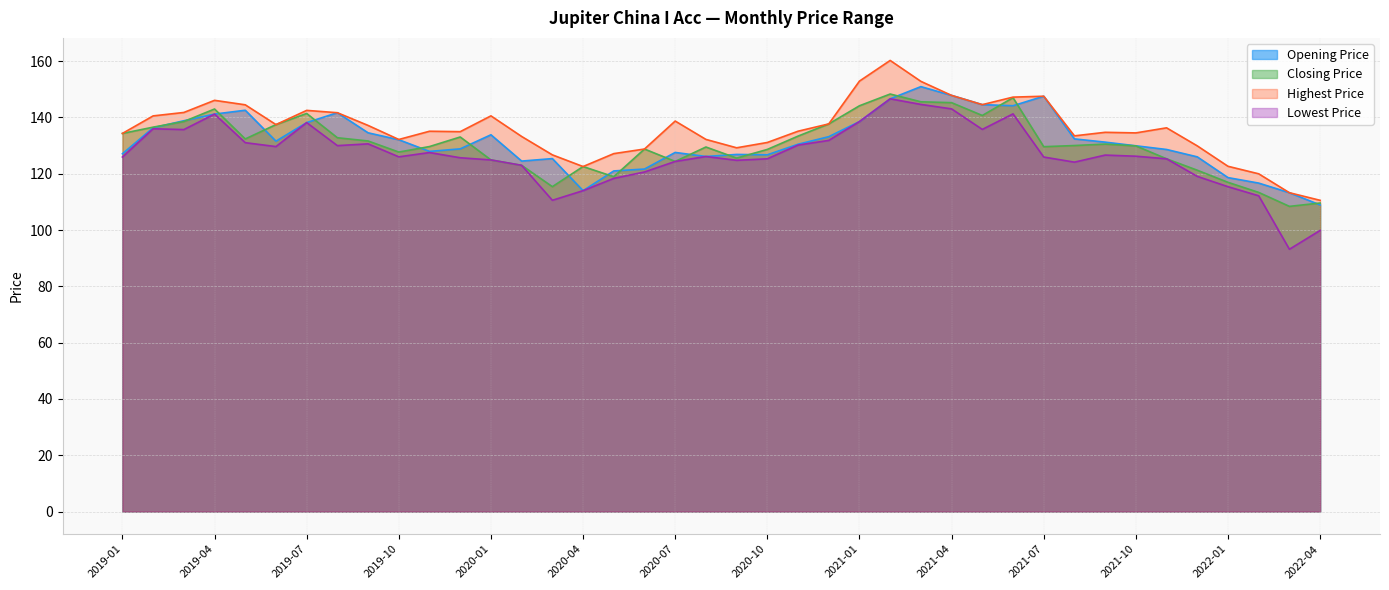

At which label does Closing Price reach its peak?

2021-02